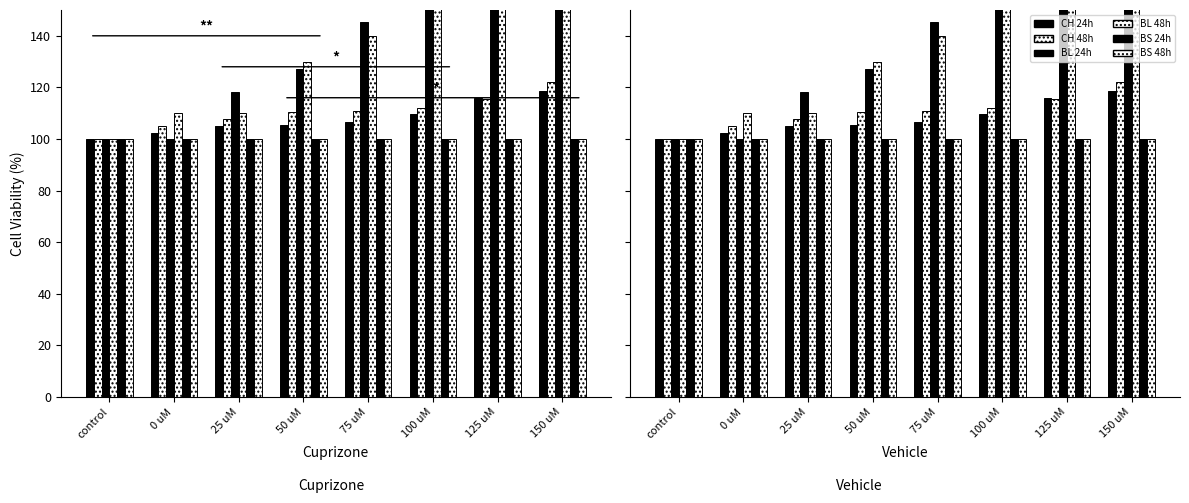

Rank the series by their maximum value, from highest to lowest.

BL 48h, BL 24h, CH 48h, CH 24h, BS 24h, BS 48h